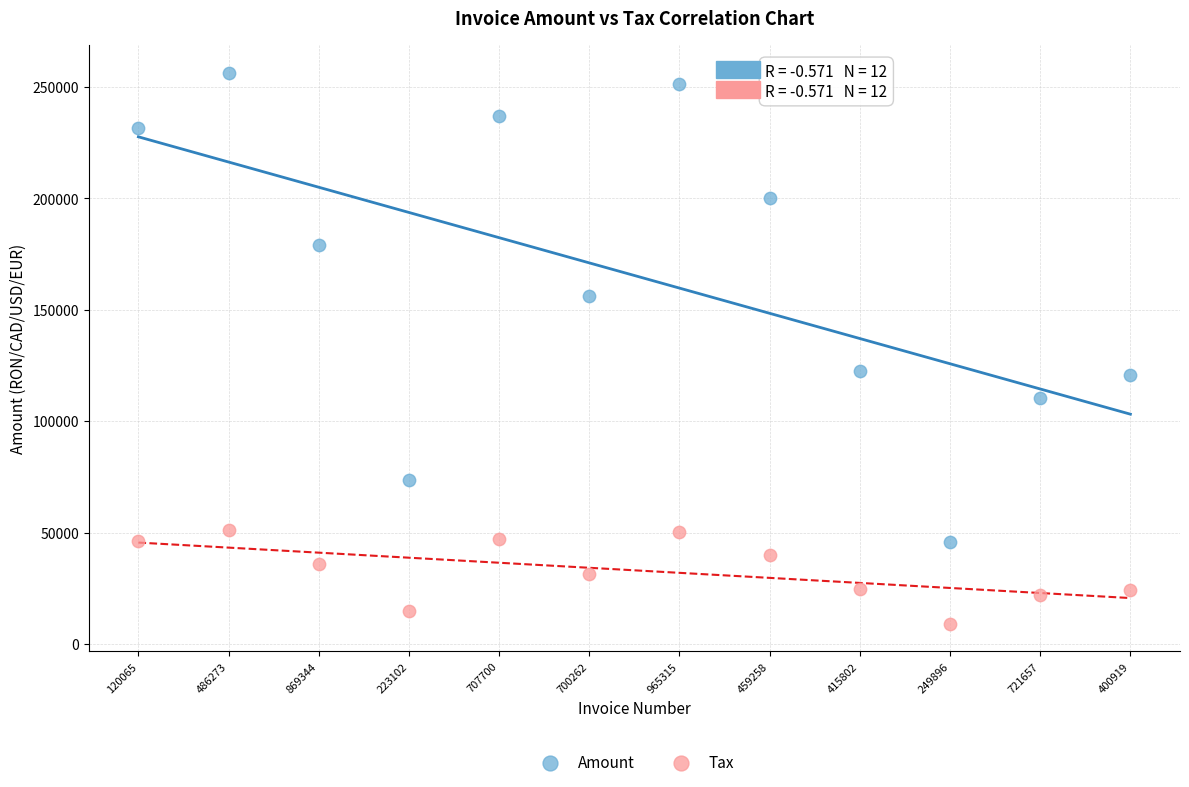

Which series has the largest Y range (max minus min)?

Amount